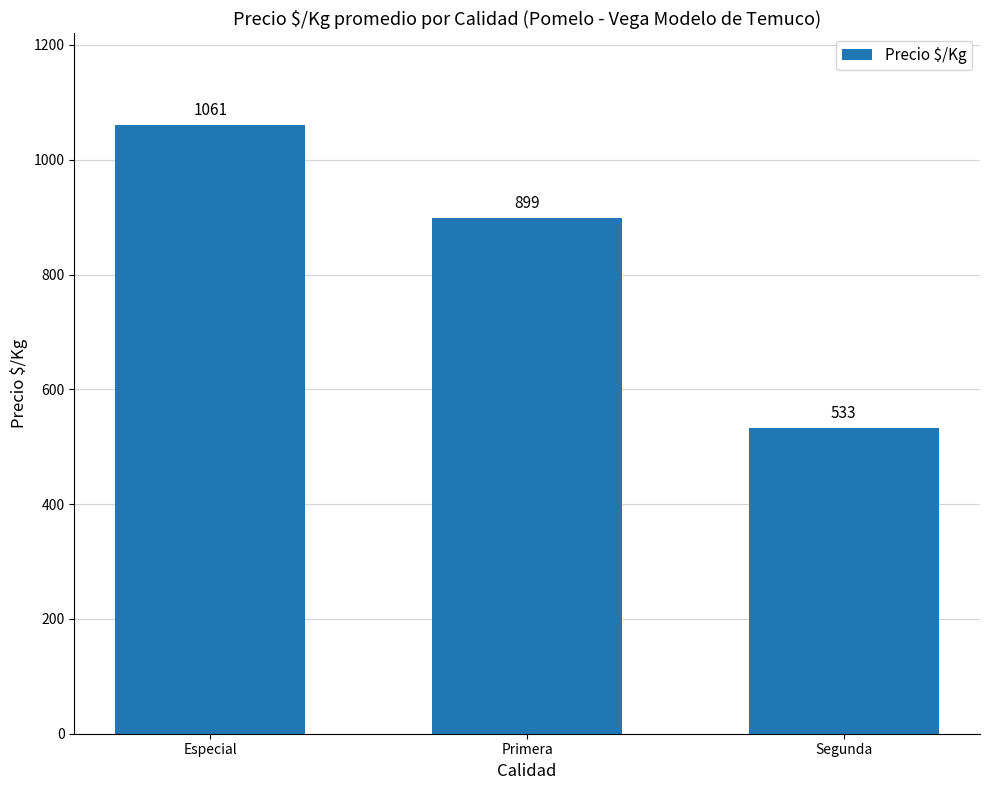

What is the label of the 3rd bar from the right?

Especial